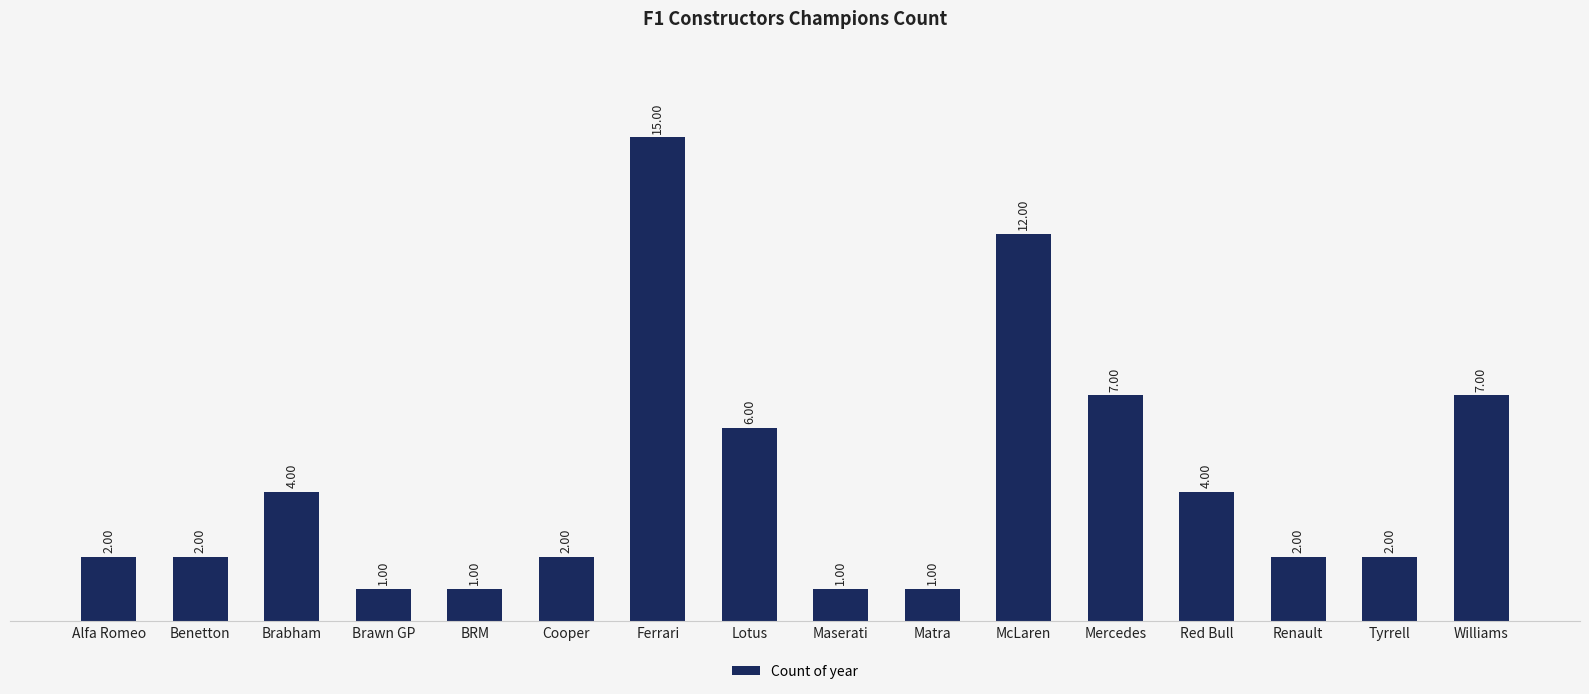

What is the greatest value displayed?

15